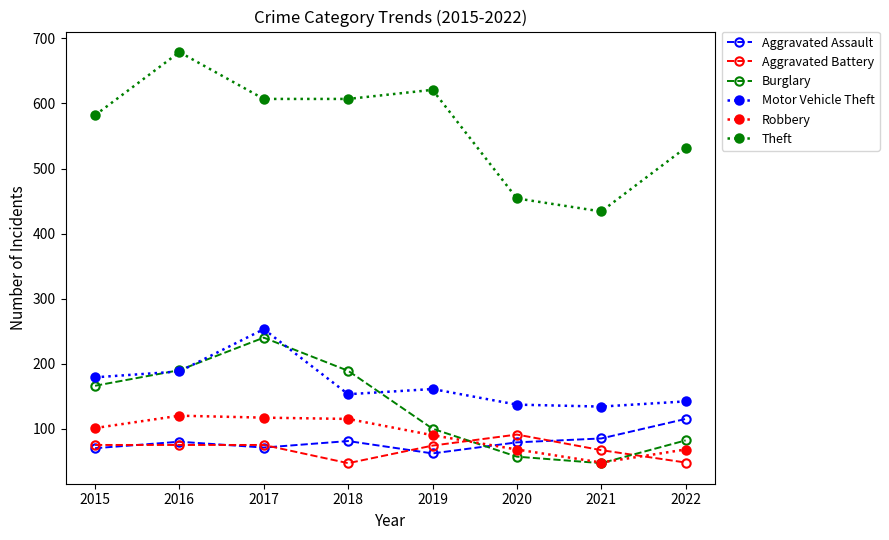

What is the difference between the highest and lowest values at 2016?

604